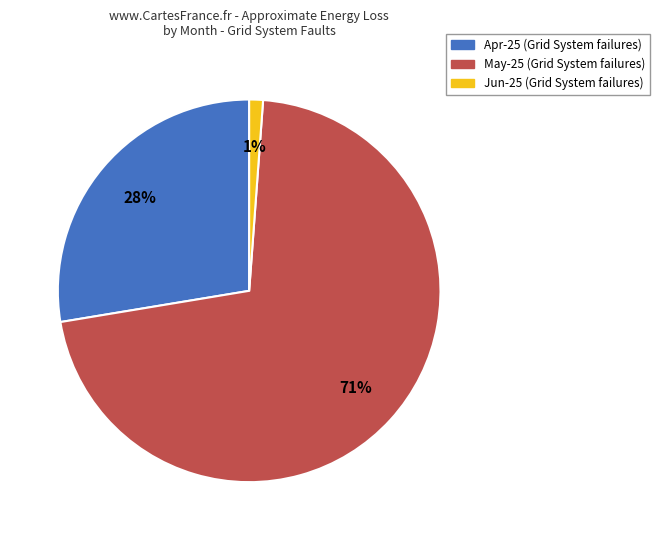

To the nearest percent, what is the difference between the largest and smallest slice percentages?

70%